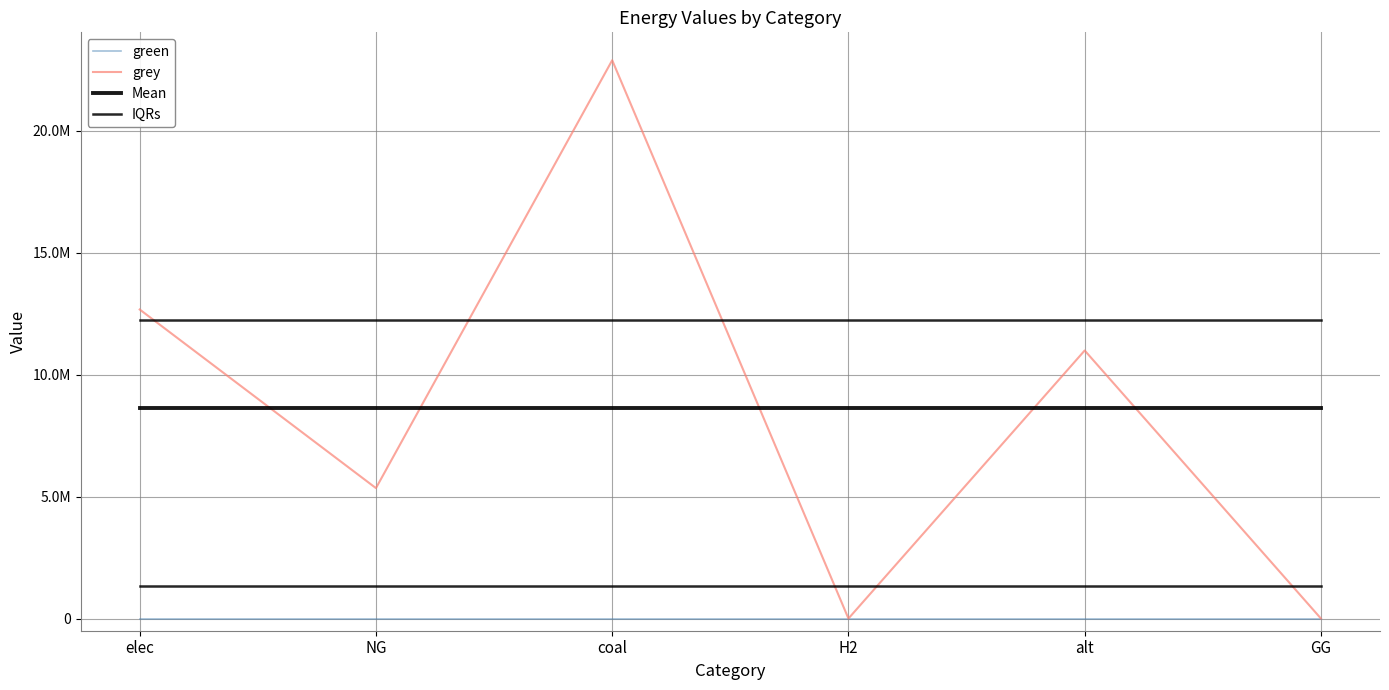

The value of green at elec is 0.0. True or false?

True